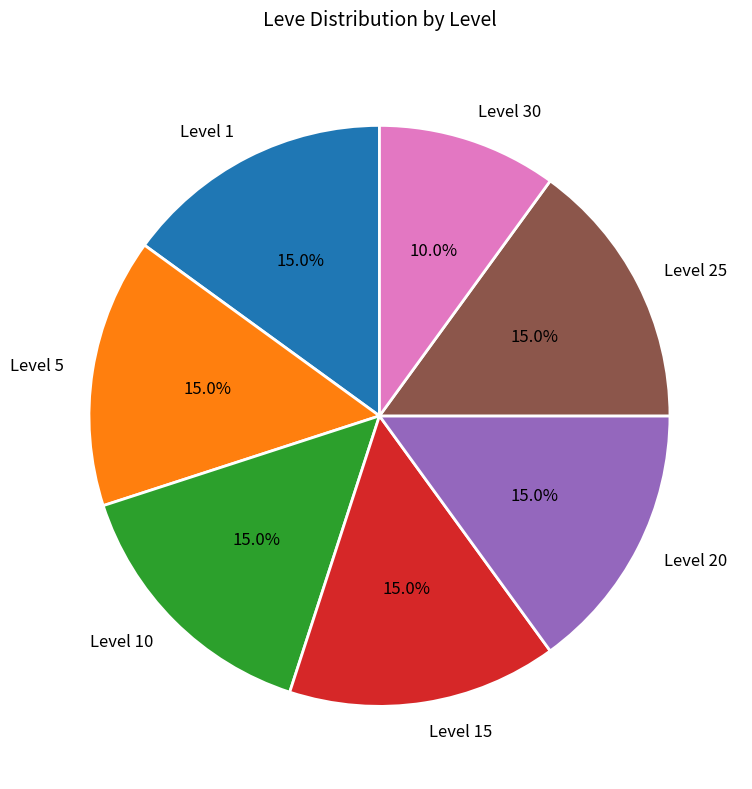

Does Level 30 represent more than half of the total?

No